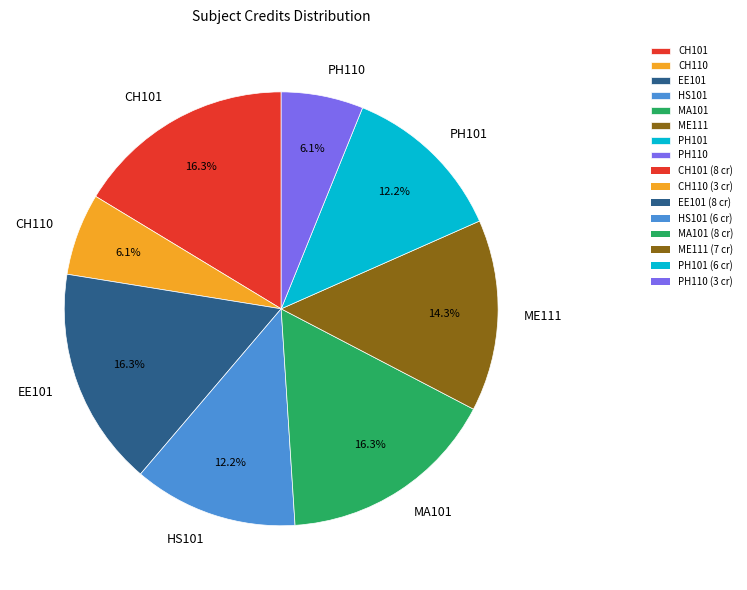

Does MA101 account for over 50% of the chart?

No